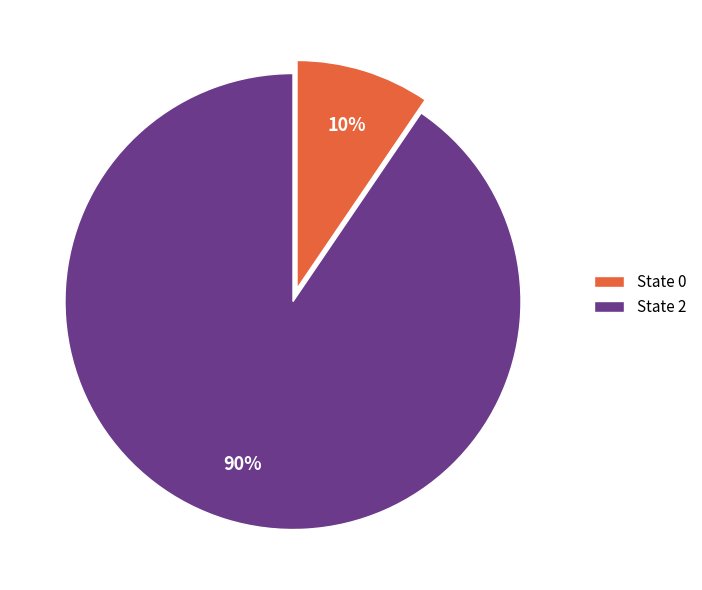

How many slices are in this pie chart?

2